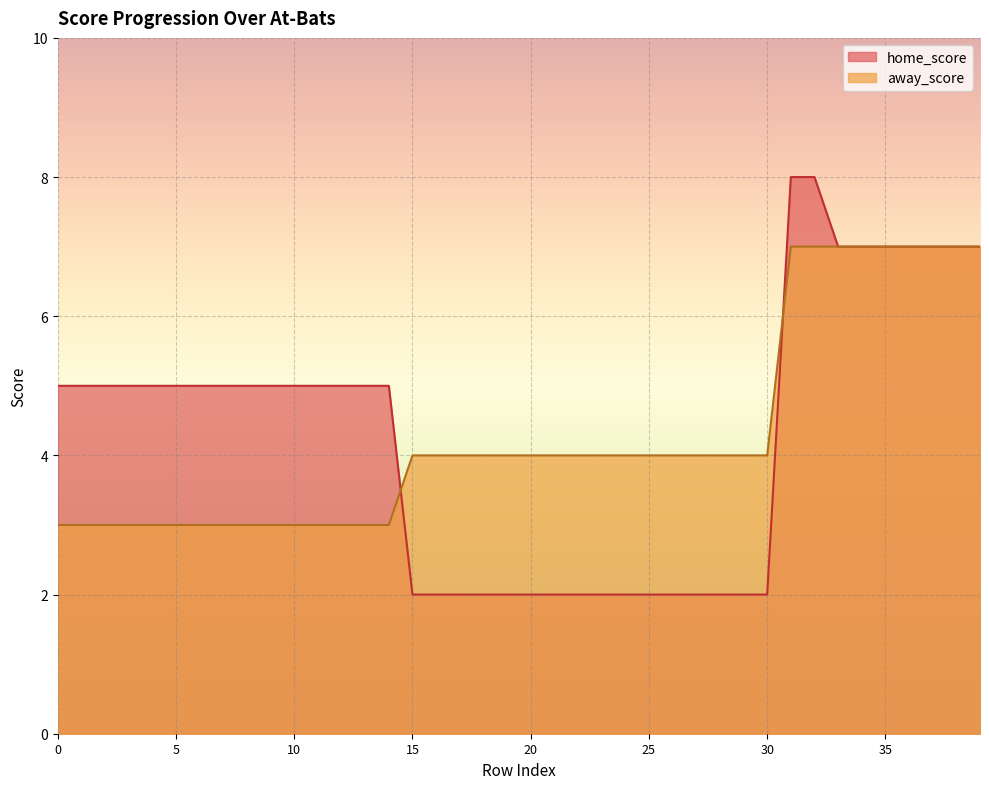

Which series has the widest spread of values?

home_score